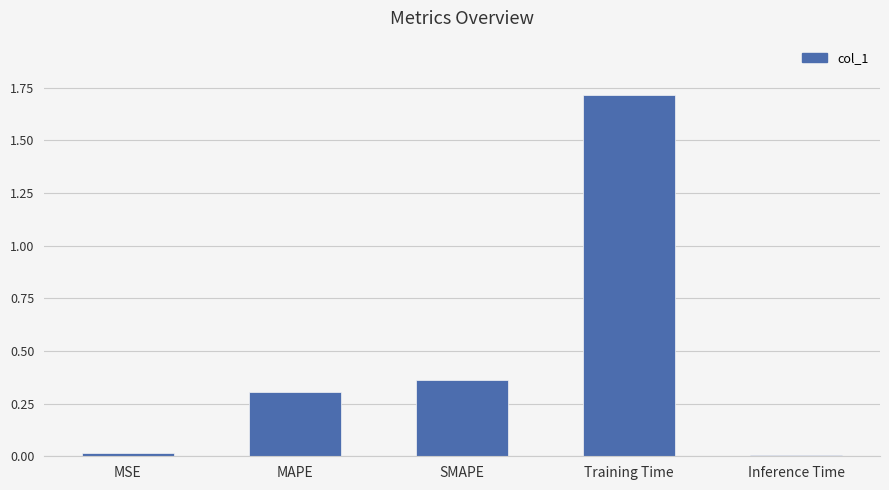

Which has a higher value, Inference Time or Training Time?

Training Time